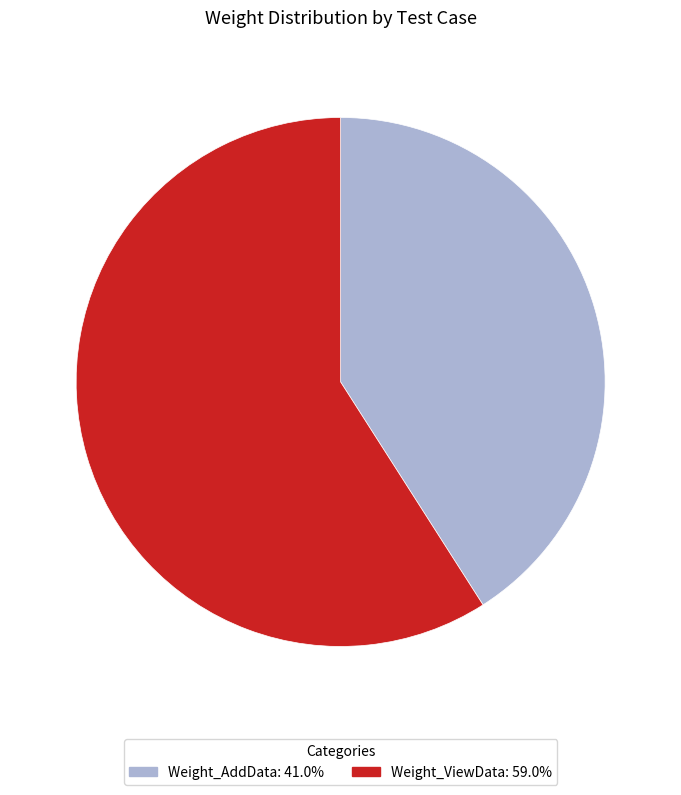

How many slices are in this pie chart?

2